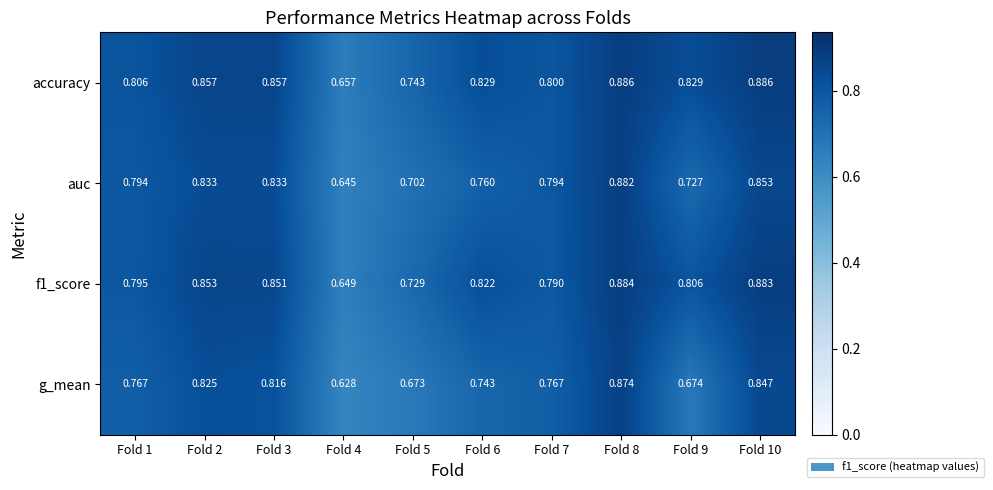

Which series has the widest spread of values?

g_mean